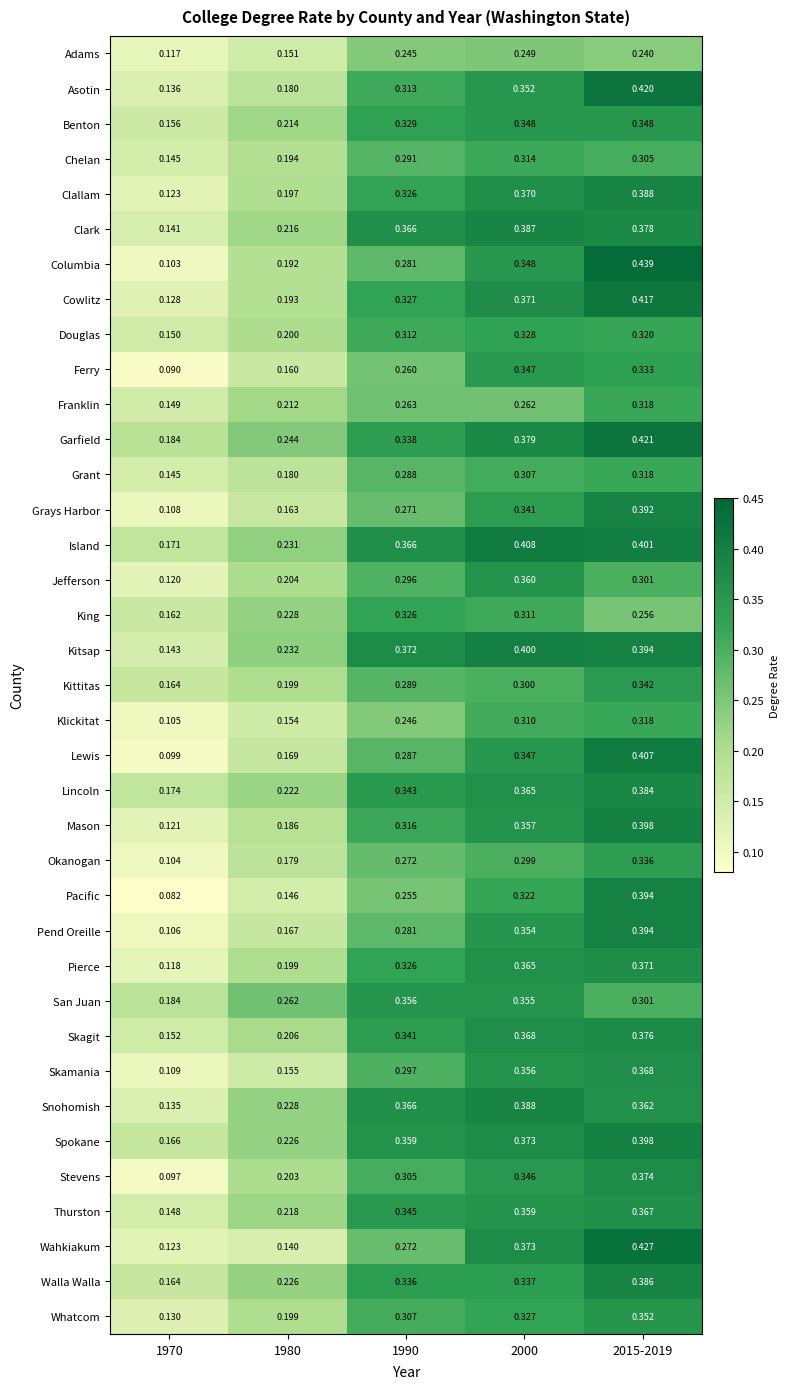

At which category does the chart reach its peak across all series?

2015-2019